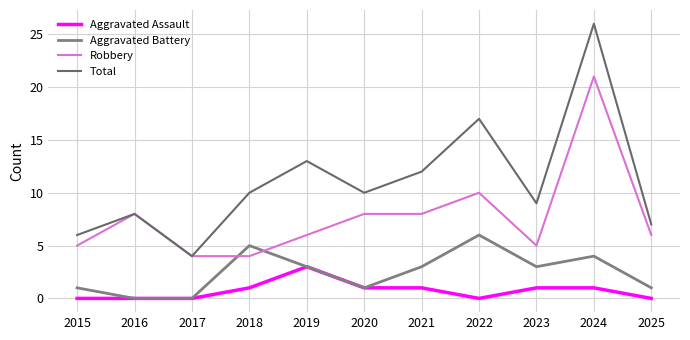

True or false: Robbery has a value of 2 at 2019.

False